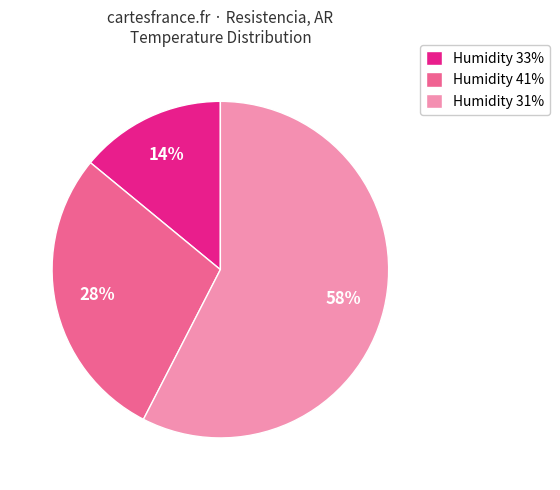

How many segments does this pie chart have?

3